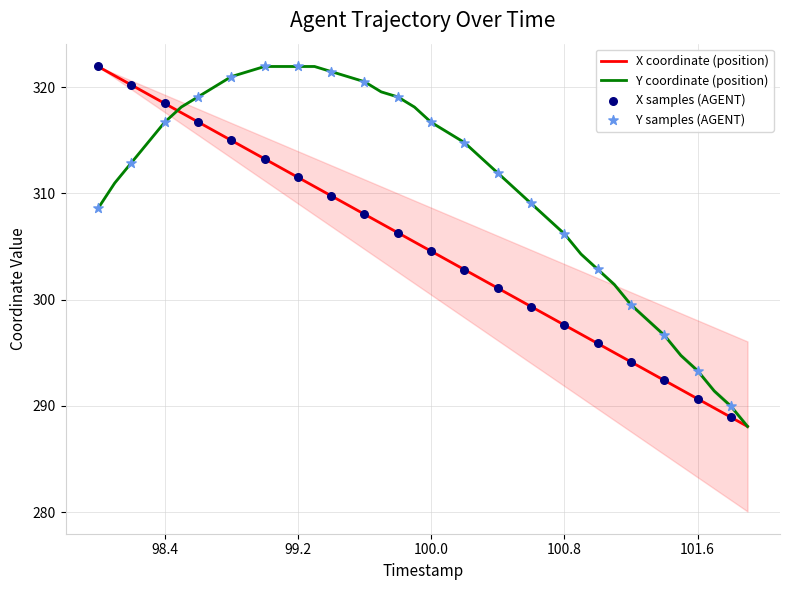

Is the value of X at 11 greater than the value of Y at 17?

No